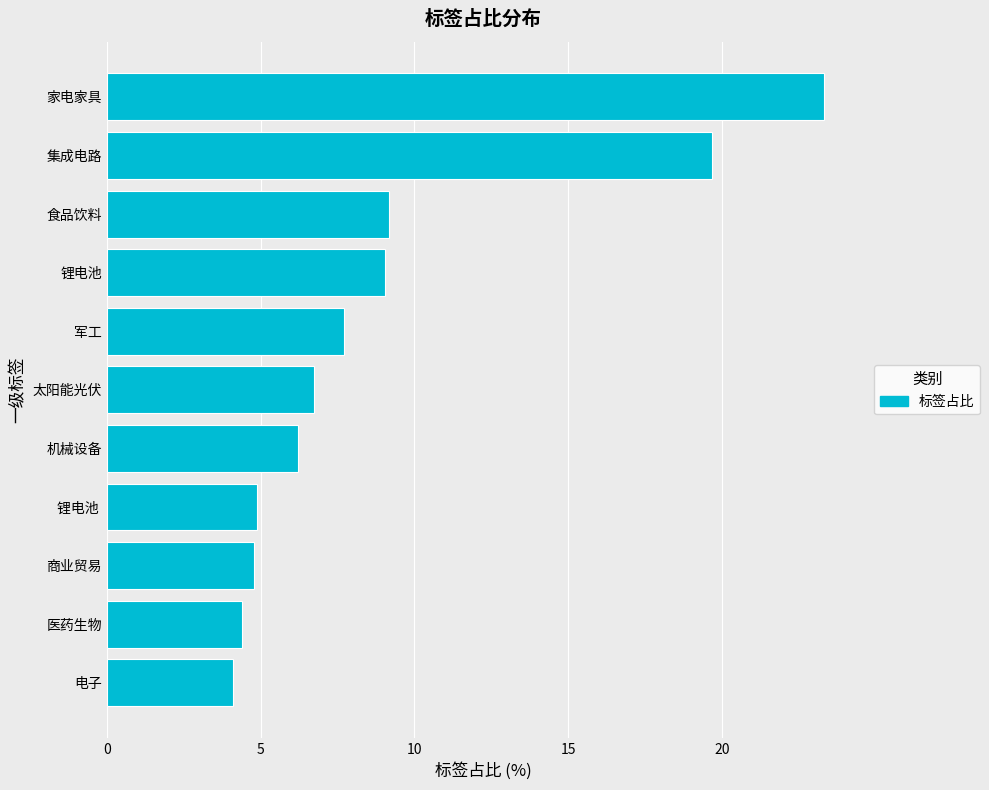

Which category has the highest value across all series?

家电家具